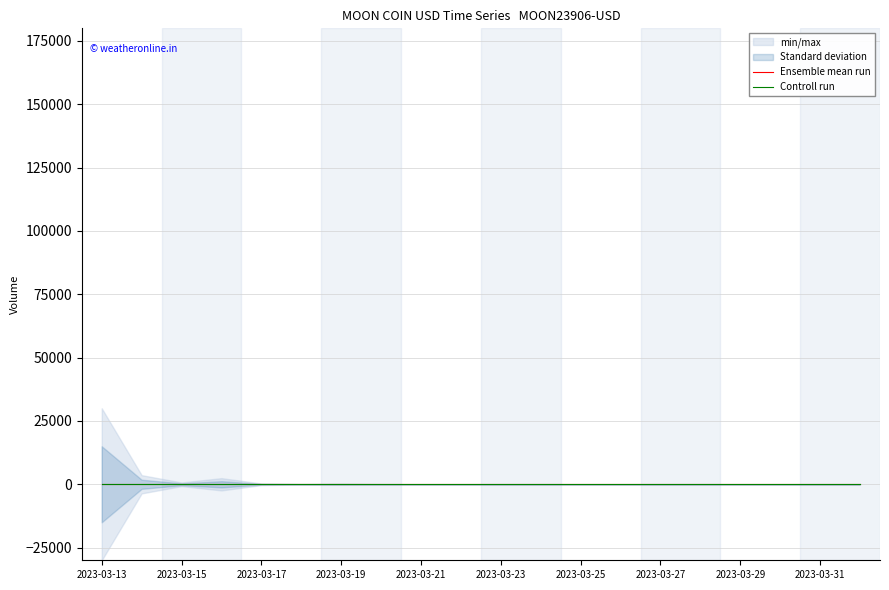

What is the label of the 3rd point from the right?

2023-03-30